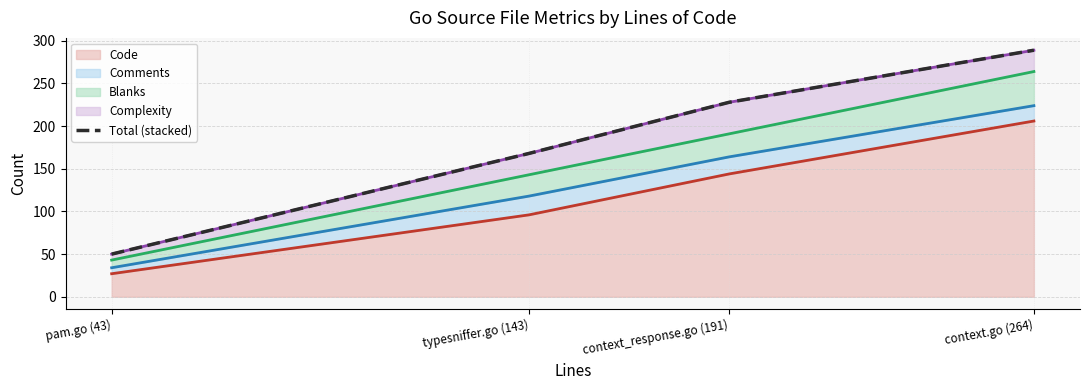

Which category has the lowest value in the Code series?

pam.go (43)